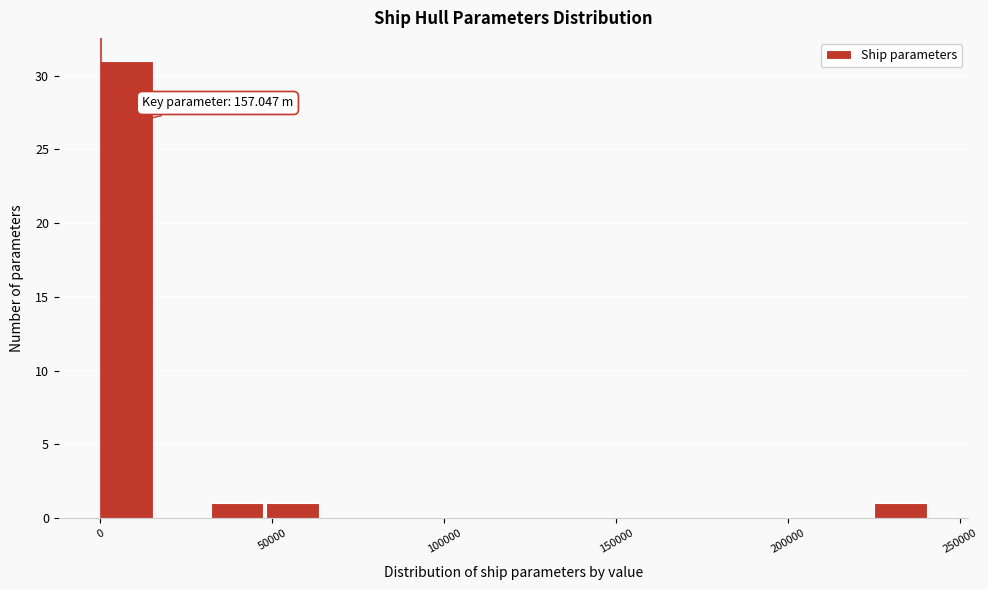

Read against the x-axis, roughly where is the centre of the tallest bar?

10000